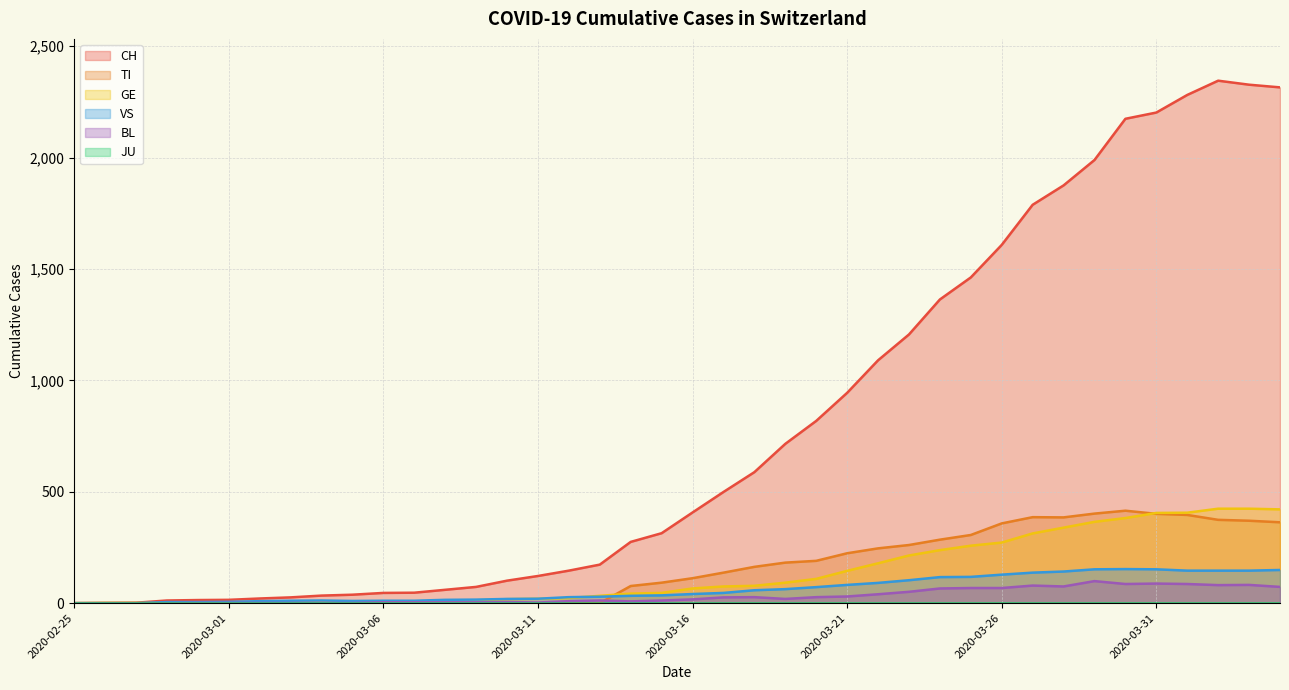

At how many categories does at least one series exceed 622?

17